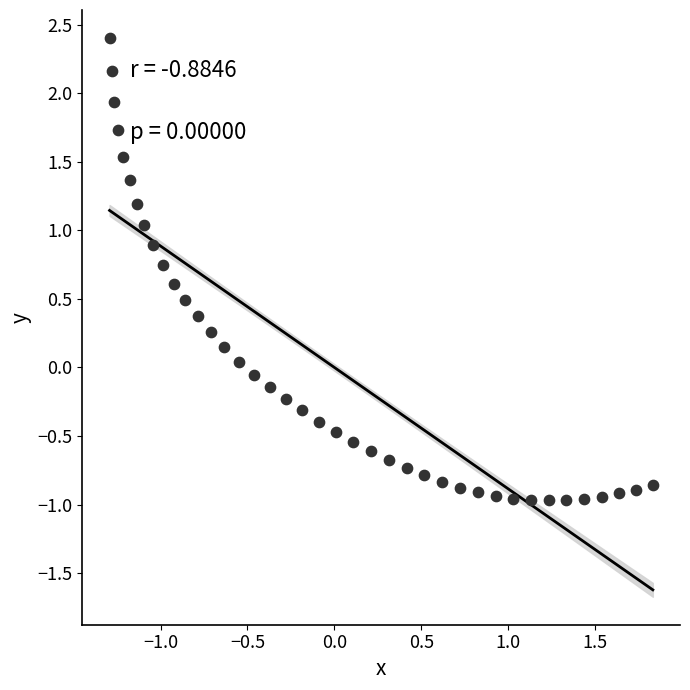

What is the range of Y values (max minus min)?

3.4